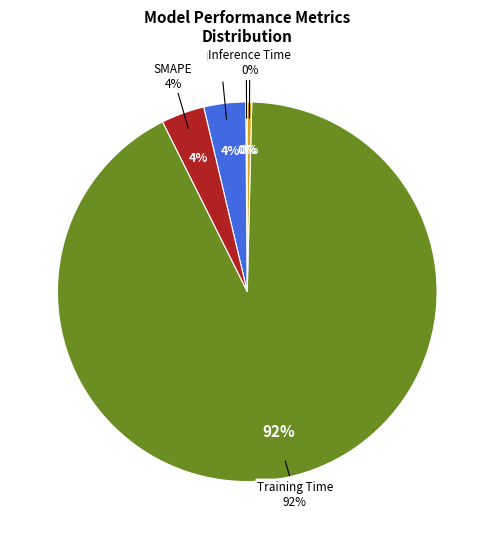

What is the total percentage of SMAPE and Inference Time?

4.1%